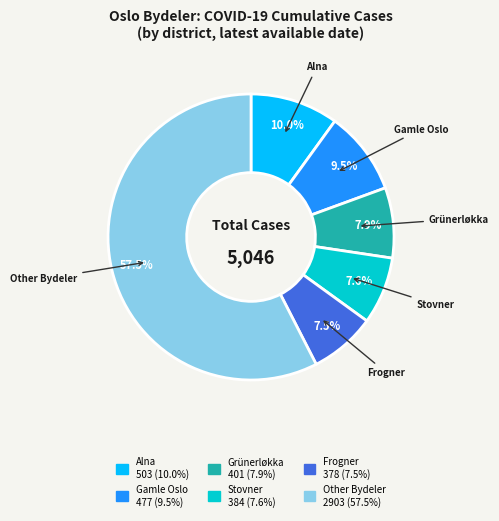

Is there any slice that represents more than half of the pie?

Yes